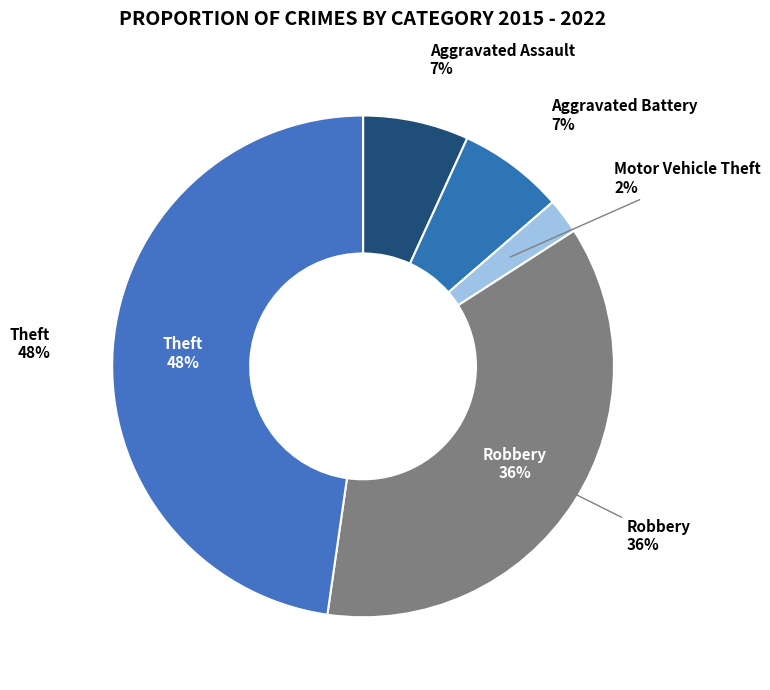

Is there a majority slice in this chart?

No